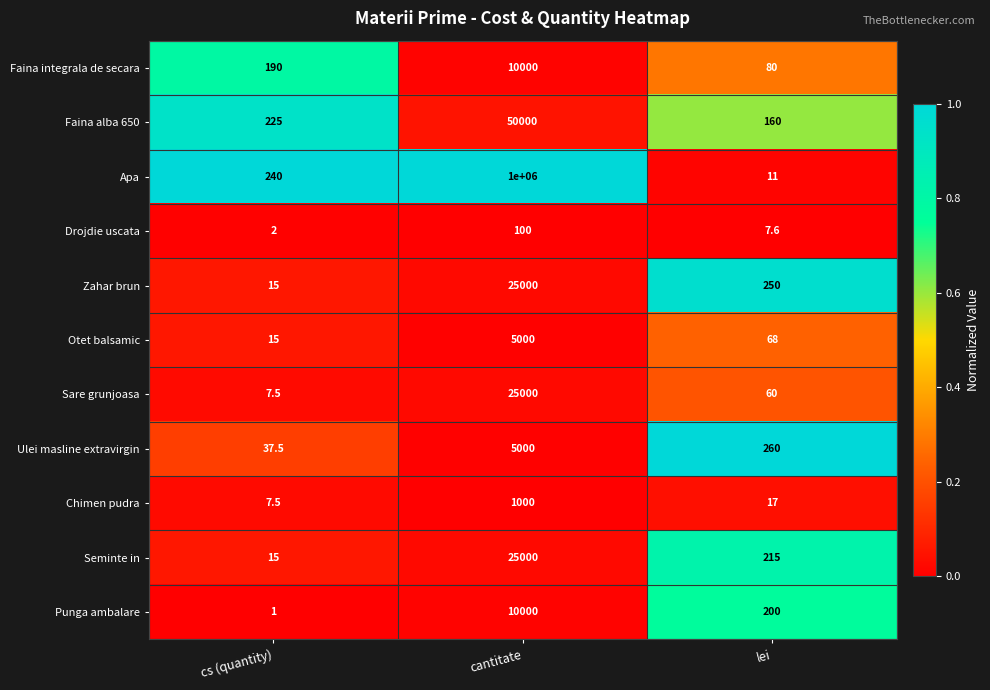

What is the total value across all series at cantitate?

1156100.0